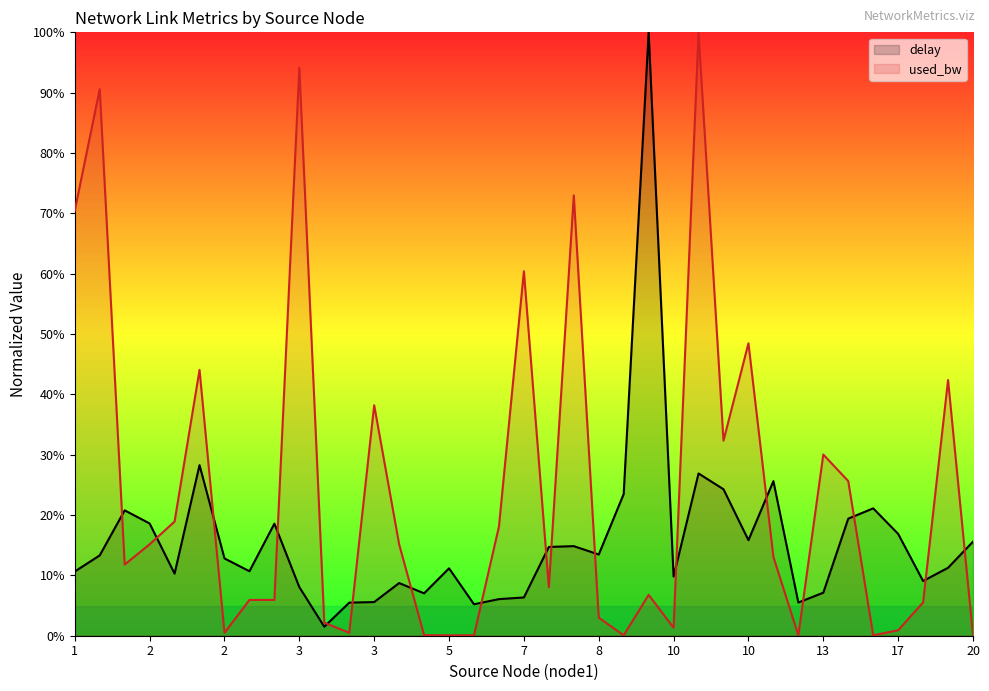

What is the greatest value displayed?

1.0